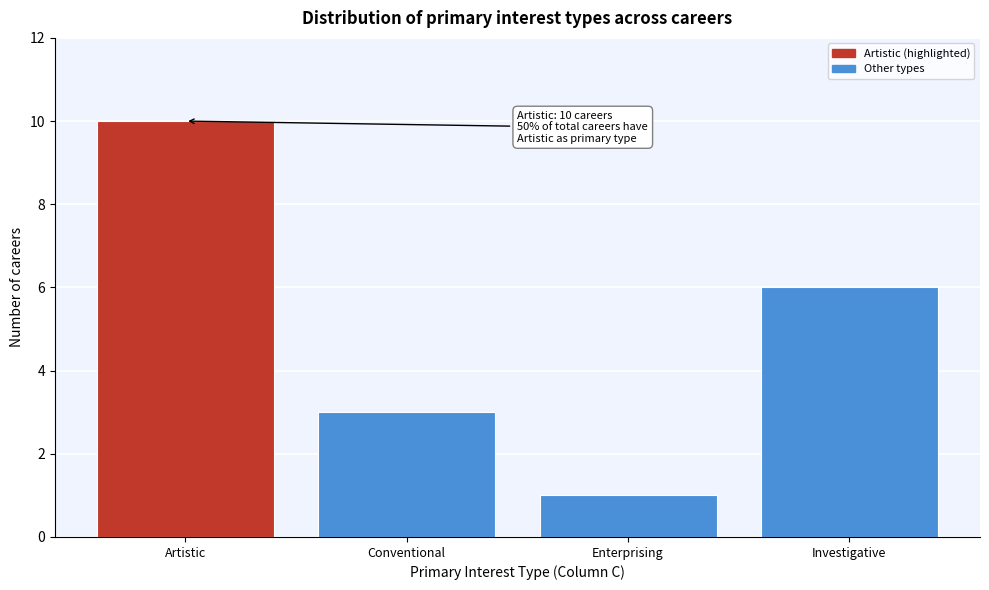

Reading right to left, list all the values displayed in this chart.

Investigative=6	Enterprising=1	Conventional=3	Artistic=10